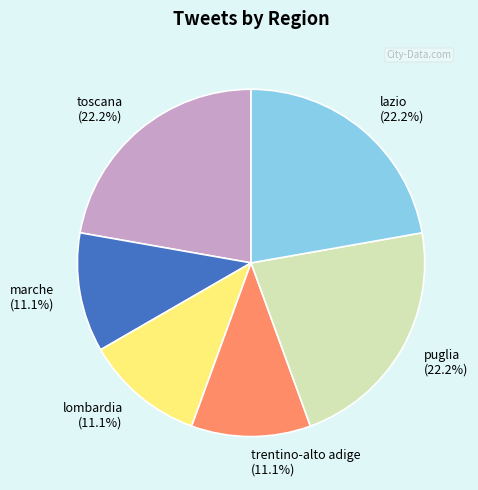

Does toscana account for over 50% of the chart?

No